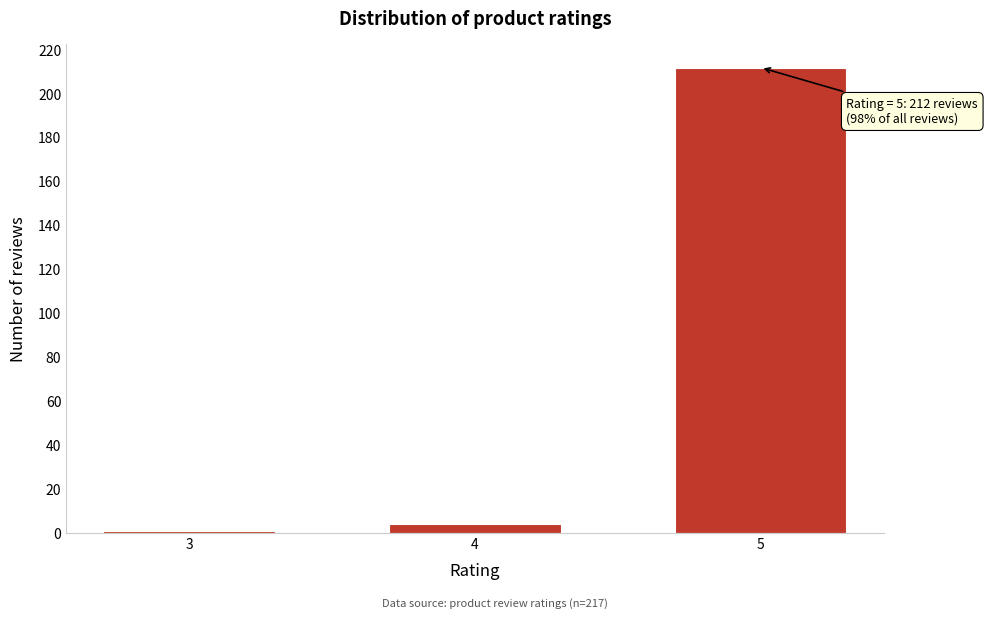

Reading left to right, transcribe all the data shown in this chart.

3=1	4=4	5=212